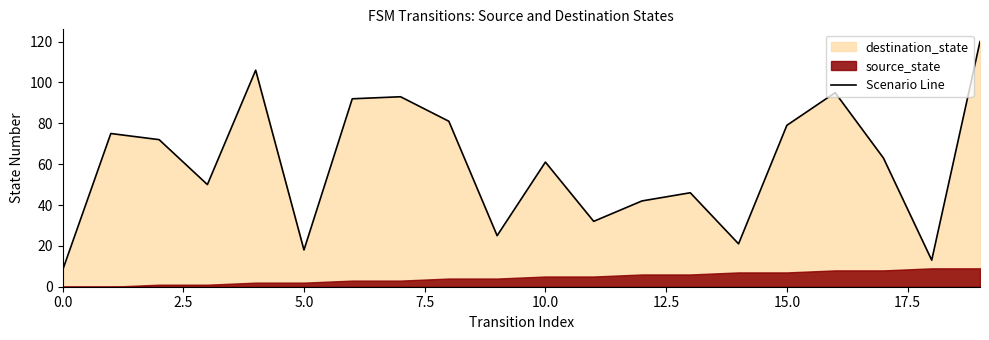

The value of Scenario Line at 15.0 is 141. True or false?

False